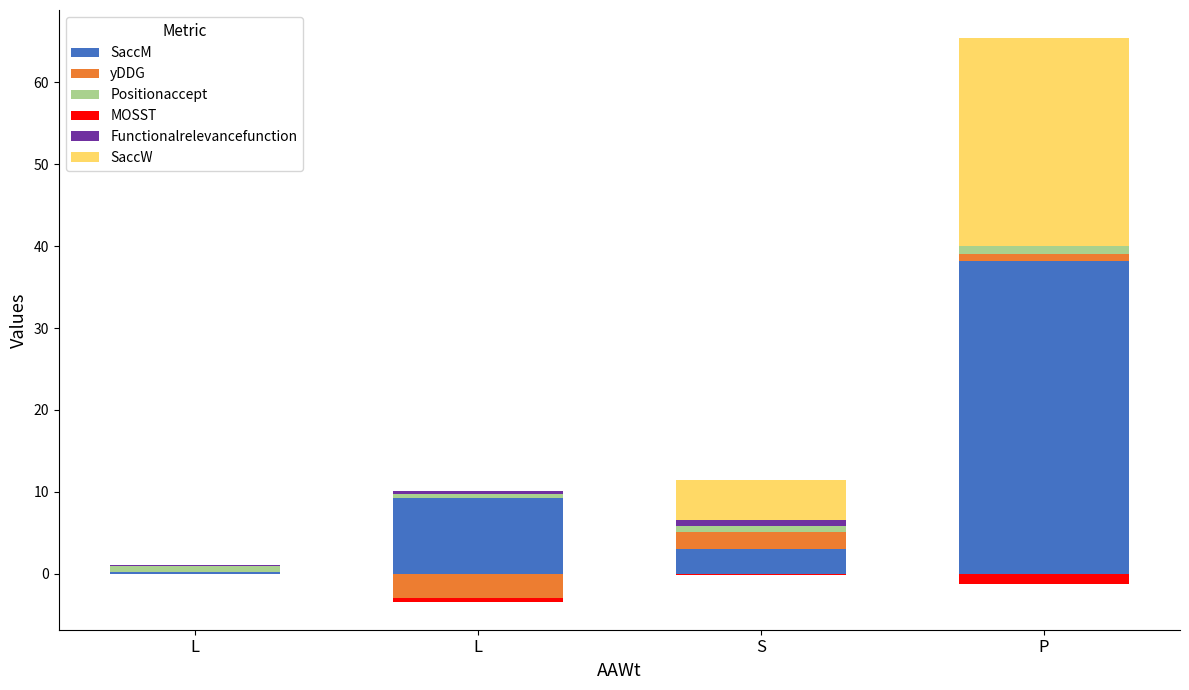

List the series in order of their peak value, lowest first.

MOSST, Functionalrelevancefunction, Positionaccept, yDDG, SaccW, SaccM